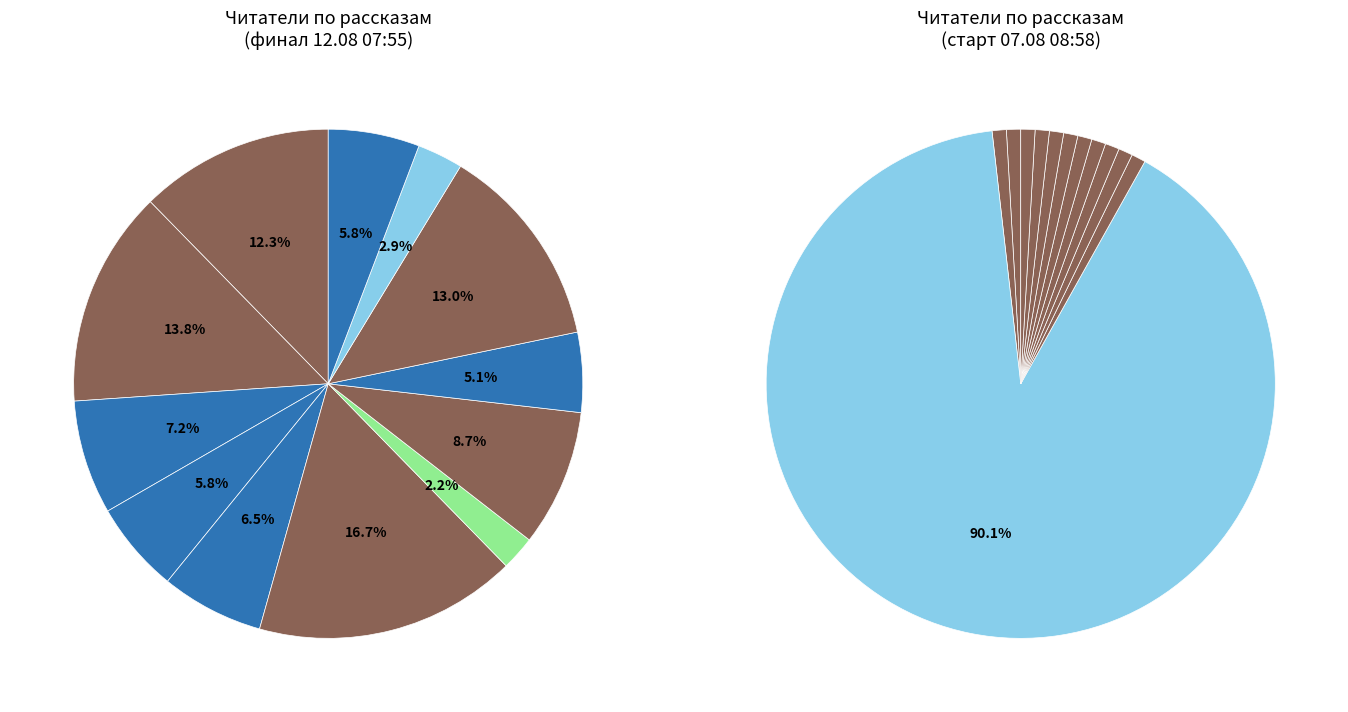

Rank the categories by value from lowest to highest.

Возвращение в колыбель, Геном против бинома, Мёртвый мир, Утимские яблоки, Человек создан для счастья, На этой планете красивые закаты, День, когда Земля опустела, Самый лучший день, Часовая пружина, Эфир, Небо на весах, Spe salvi